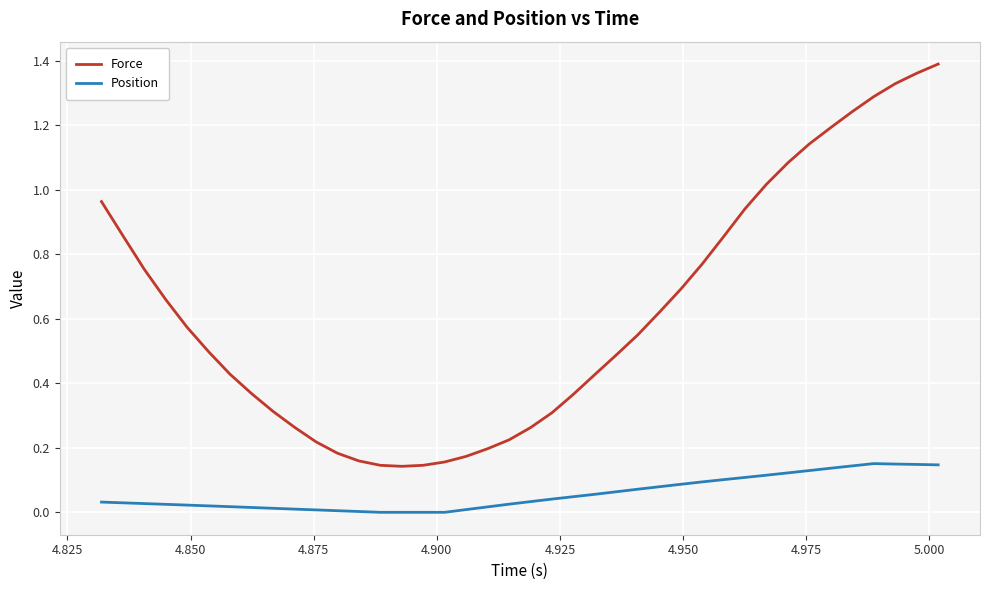

True or false: Force and Position cross at least once.

False